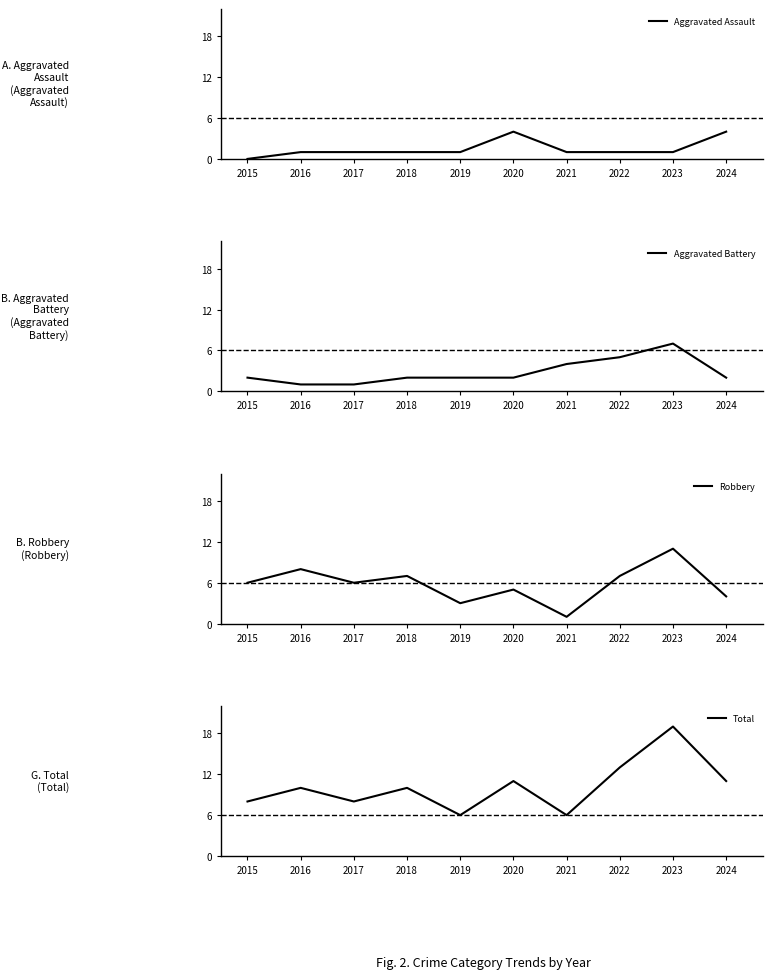

Which series changed the most between 2016 and 2017?

Robbery